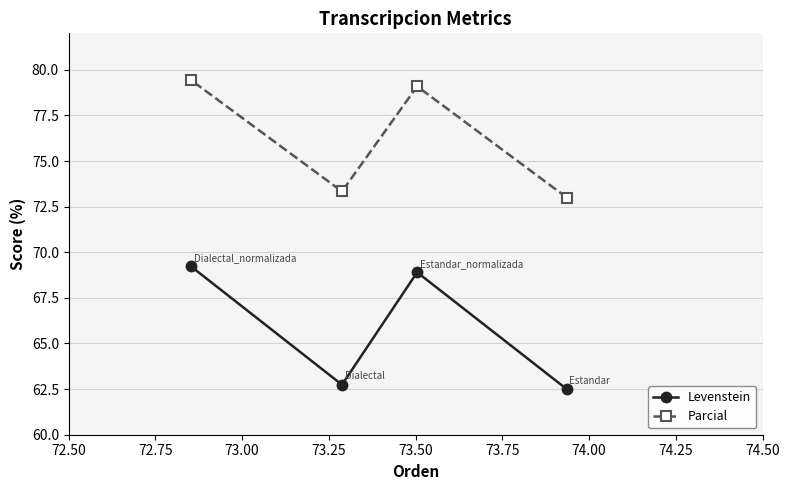

What is the difference between the maximum and minimum values in the Parcial series?

6.4